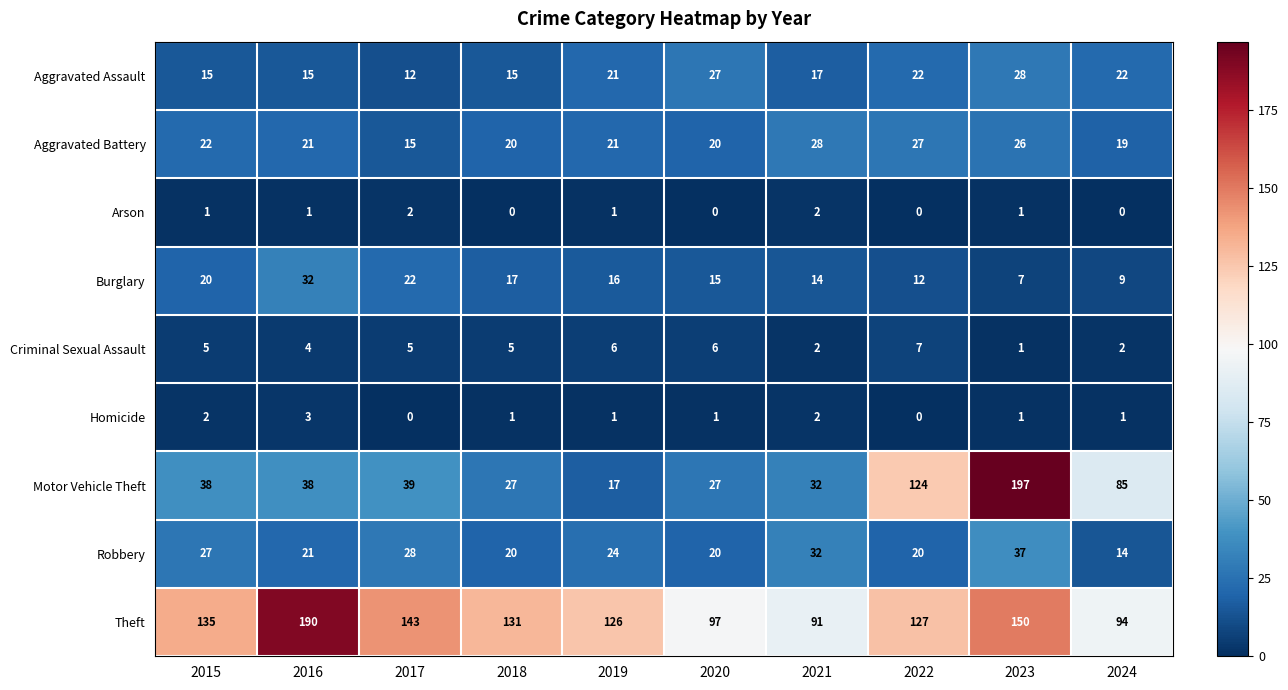

How many data points does each series have?

10